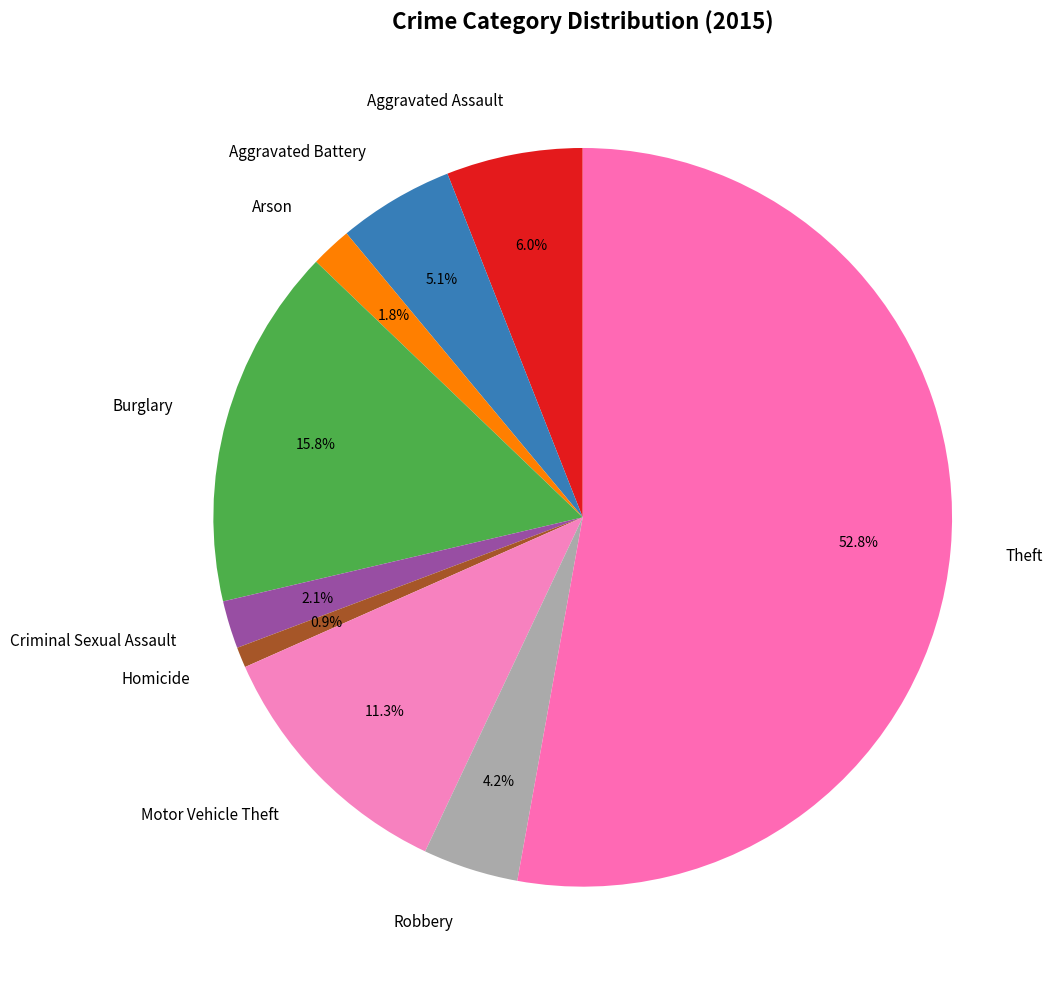

Does any single category account for the majority?

Yes